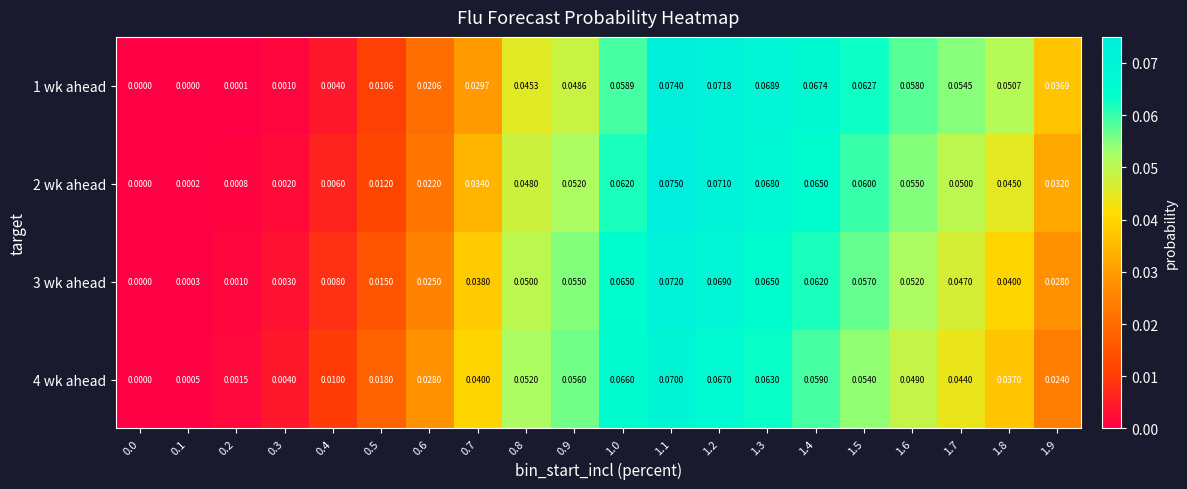

Is the value of 1 wk ahead at 1.8 greater than the value of 4 wk ahead at 0.7?

Yes